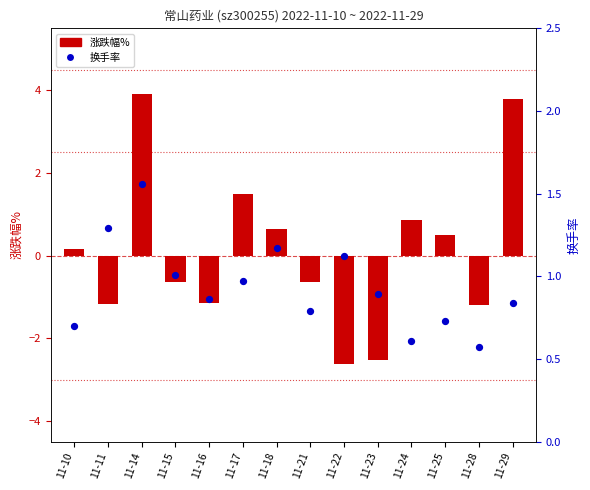

What are all the series names shown in the legend?

涨跌幅%, 换手率